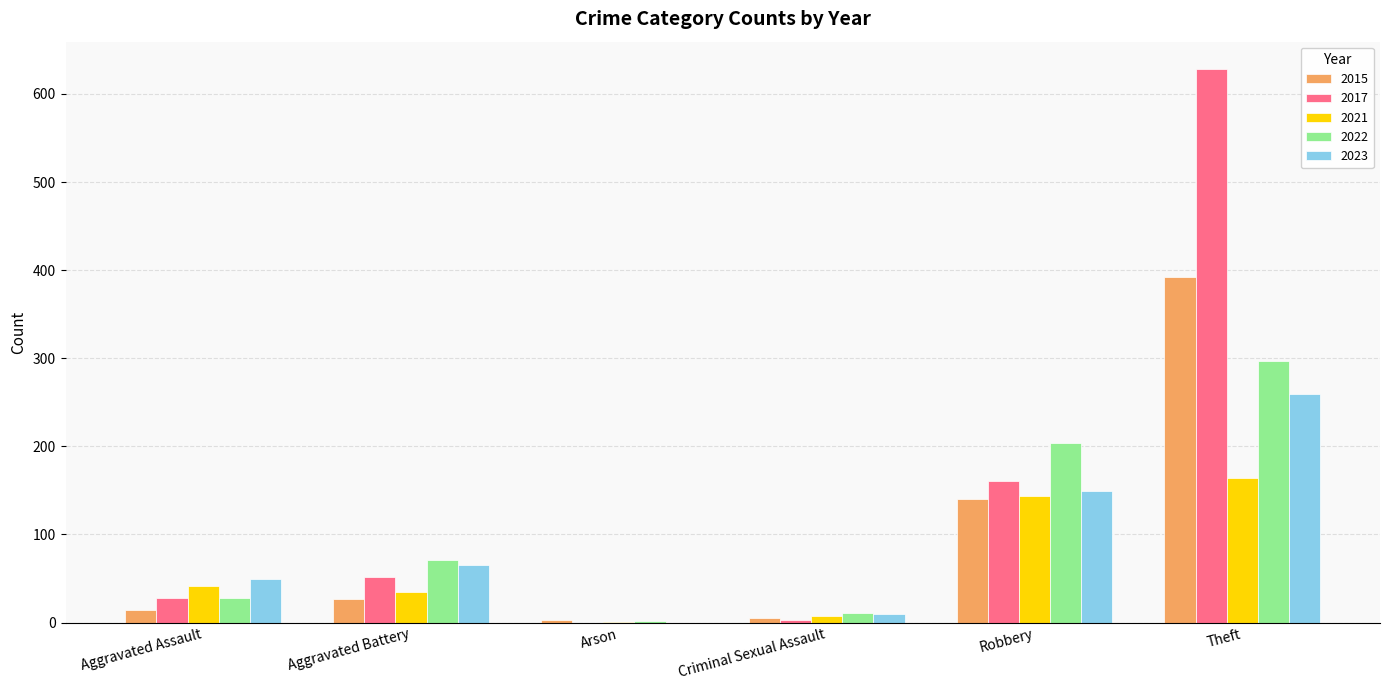

What is the sum of the 2023 values at Arson and Theft?

260